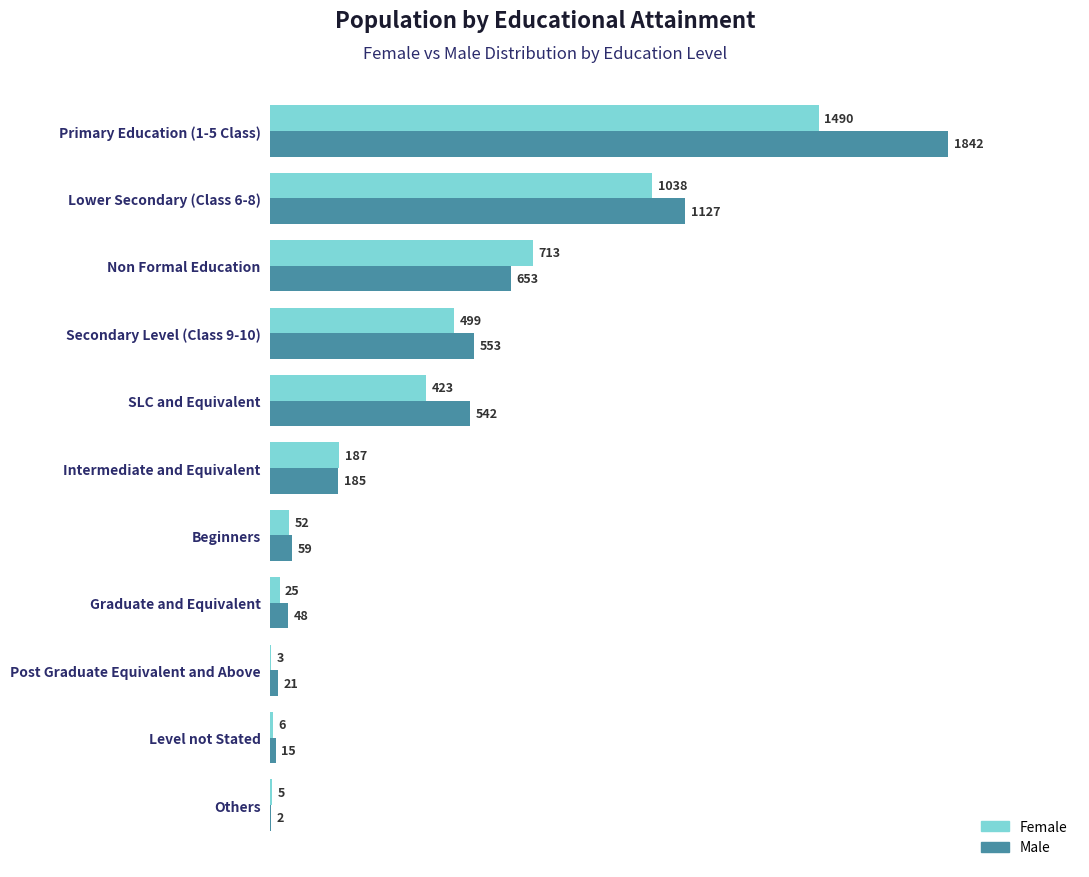

What is the highest value of the Female series?

1490